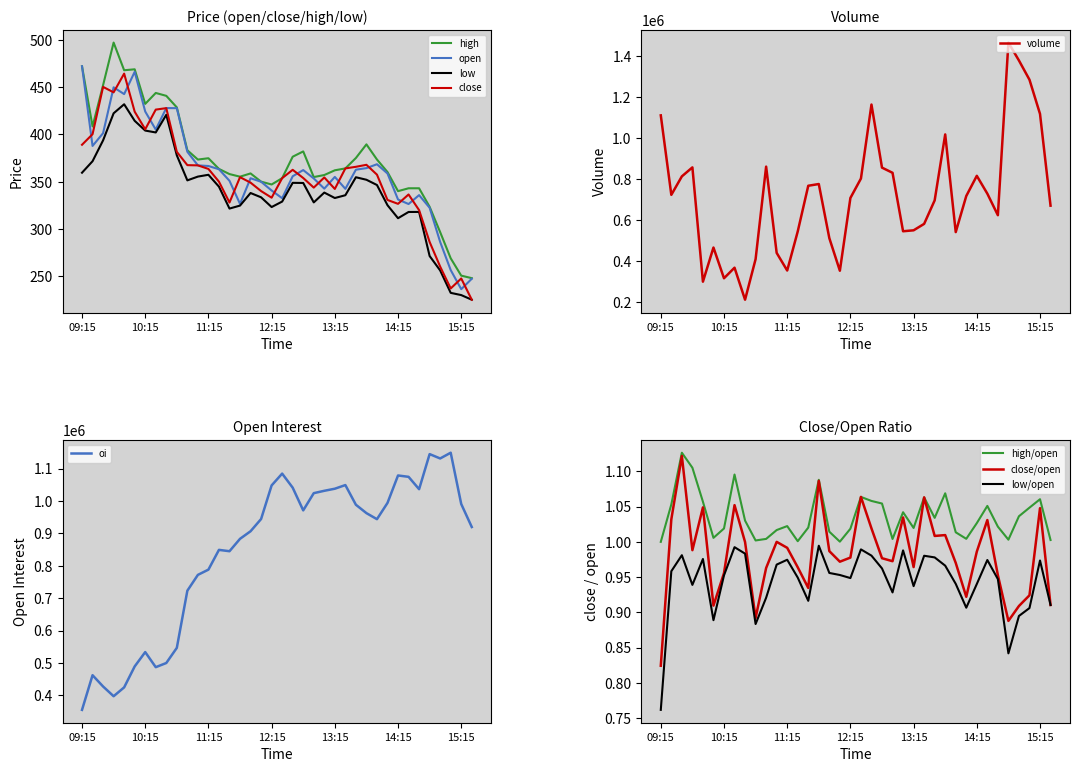

True or false: high and close cross at least once.

False